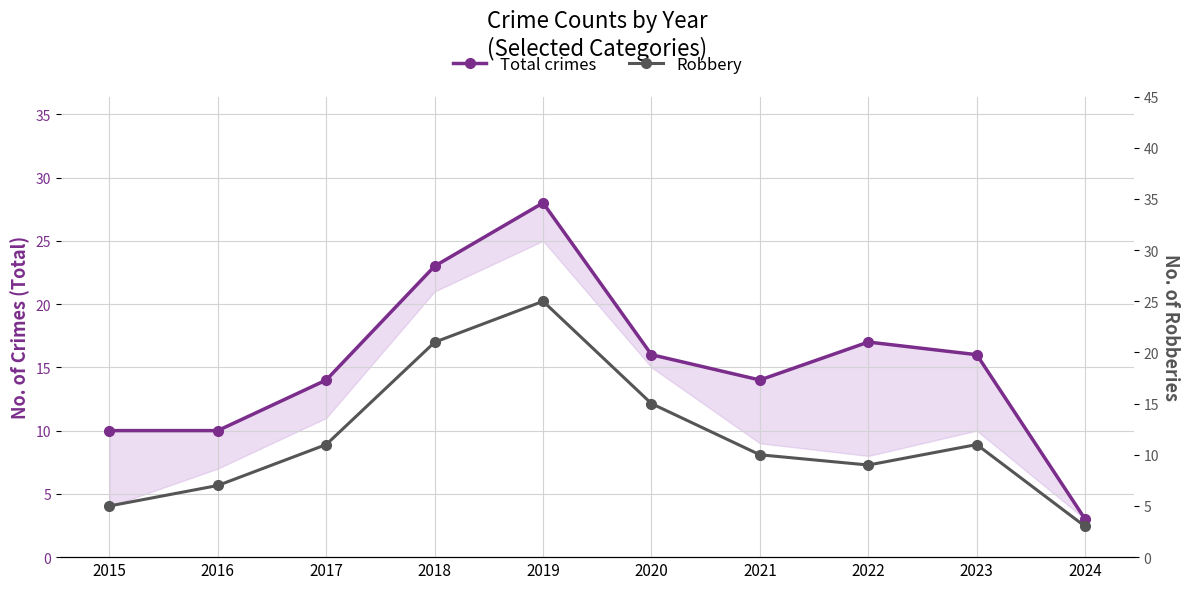

Does the chart display data point markers on the line(s)?

Yes